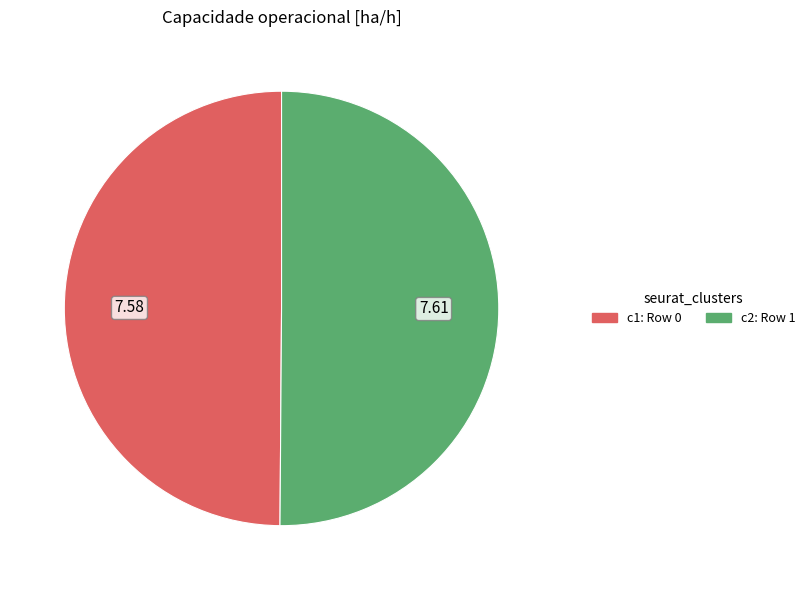

How many slices are in this pie chart?

2